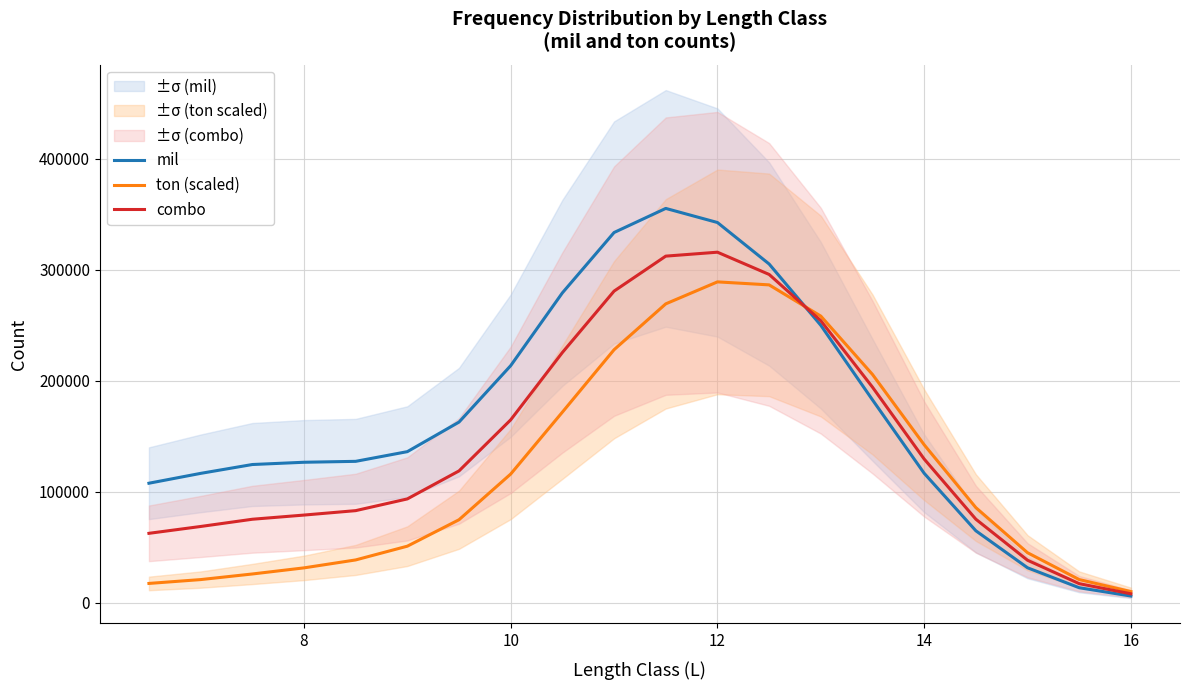

What is the sum of all ton (scaled) values?

2390080.0